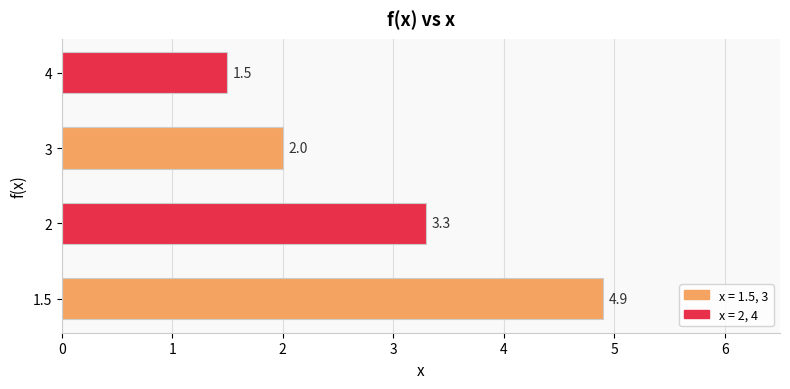

What is the maximum value shown in the chart?

4.9